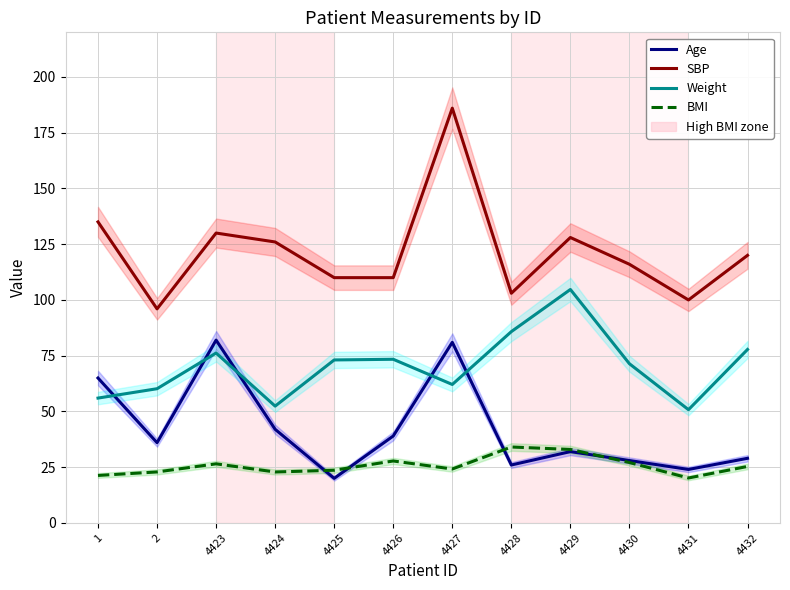

What is the difference between the maximum and minimum values in the BMI series?

13.9